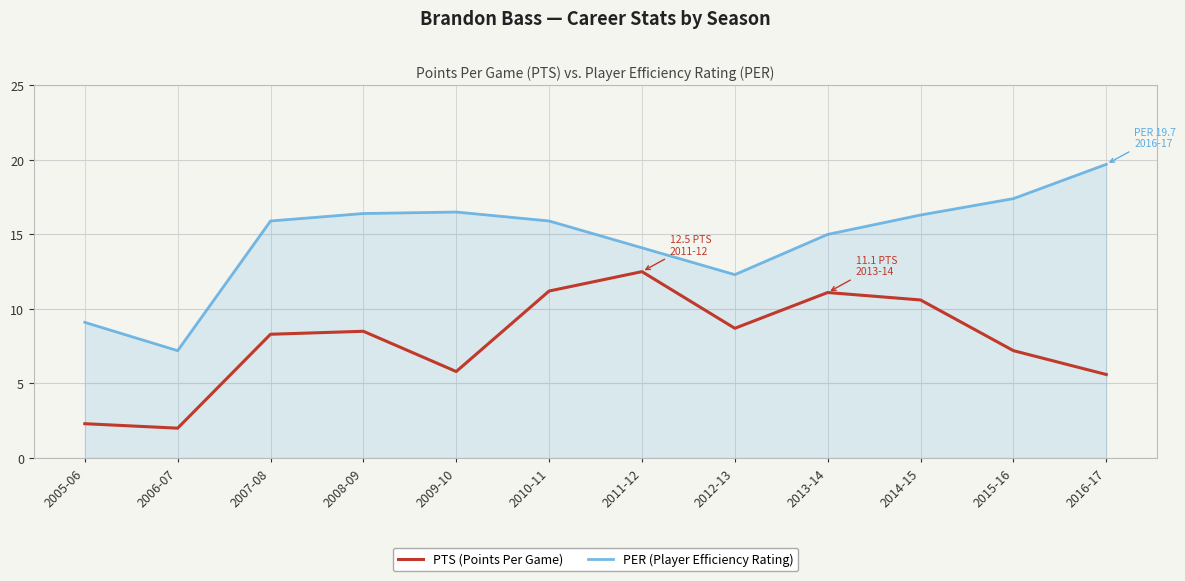

The value of PTS (Points Per Game) at 2012-13 is 2.6. True or false?

False